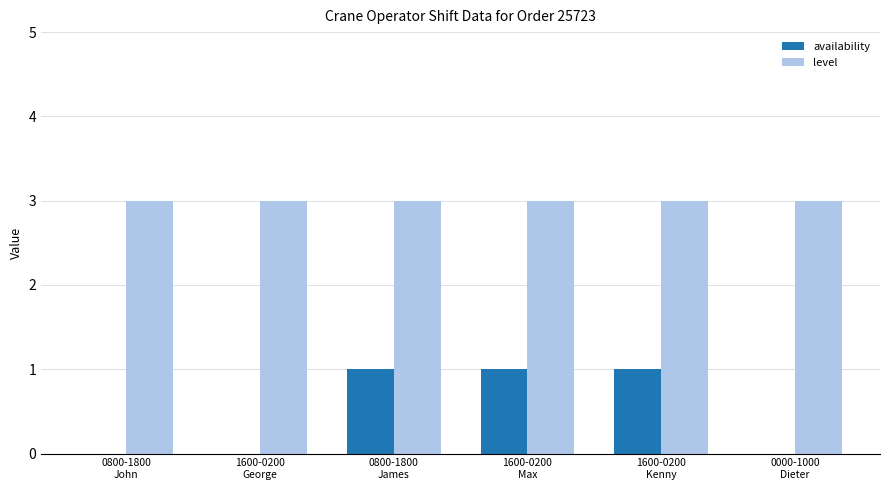

Between 1600-0200
George and 1600-0200
Kenny, which series saw the biggest shift?

availability